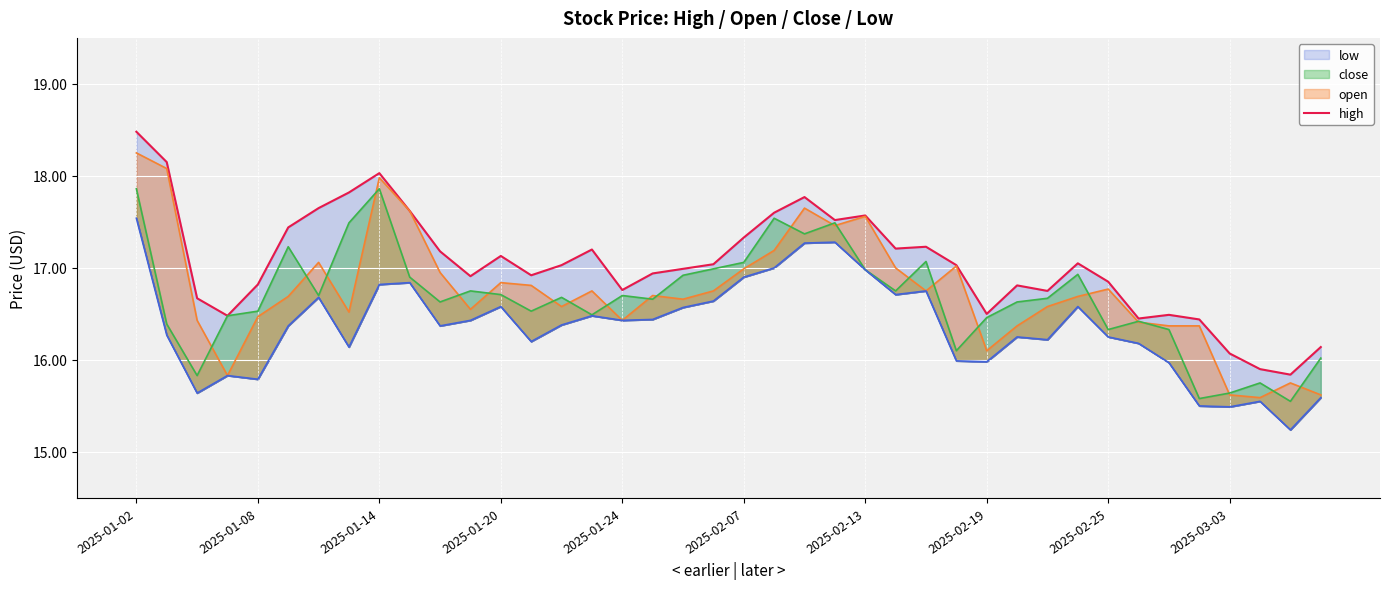

What is the label of the 15th point from the left?

14